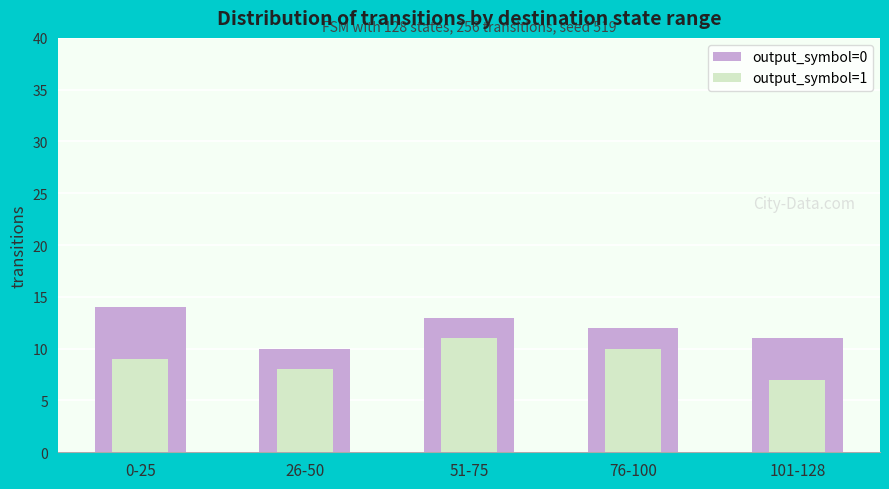

How many data points in output_symbol=0 are less than 12?

2